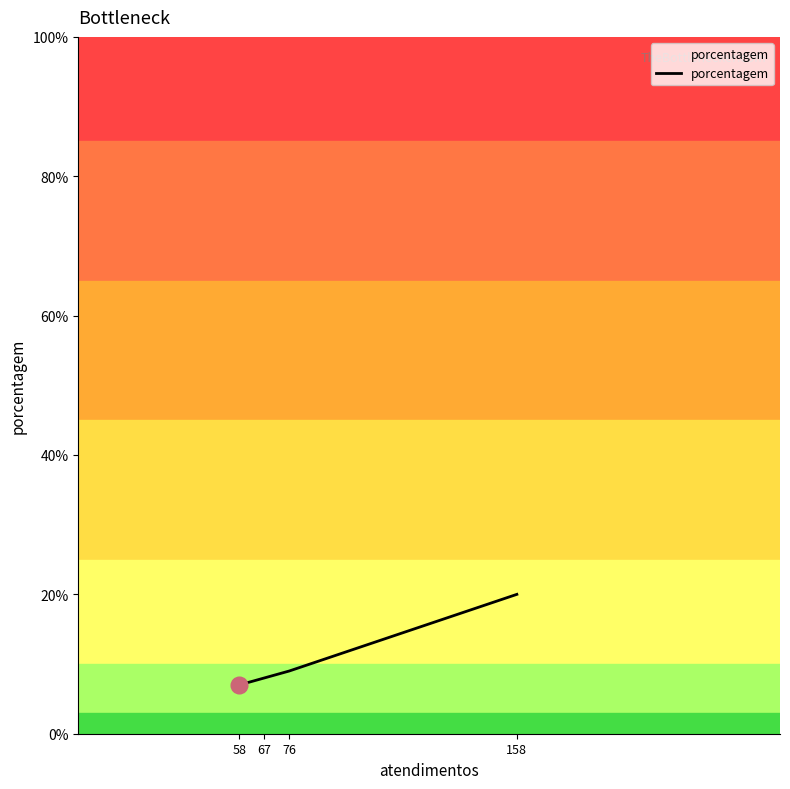

Is it true that the value at 58 is 3?

False